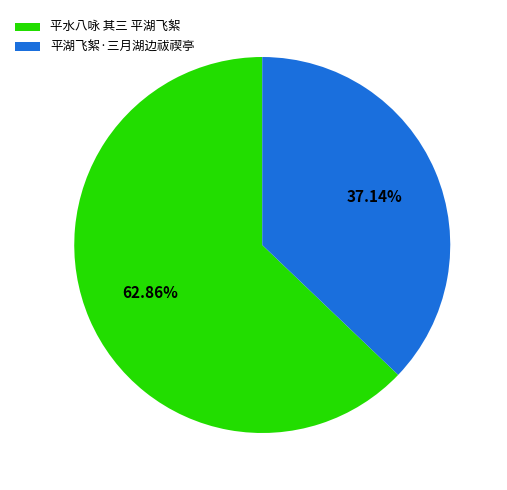

Rank the categories by value from lowest to highest.

平湖飞絮·三月湖边祓禊亭, 平水八咏 其三 平湖飞絮